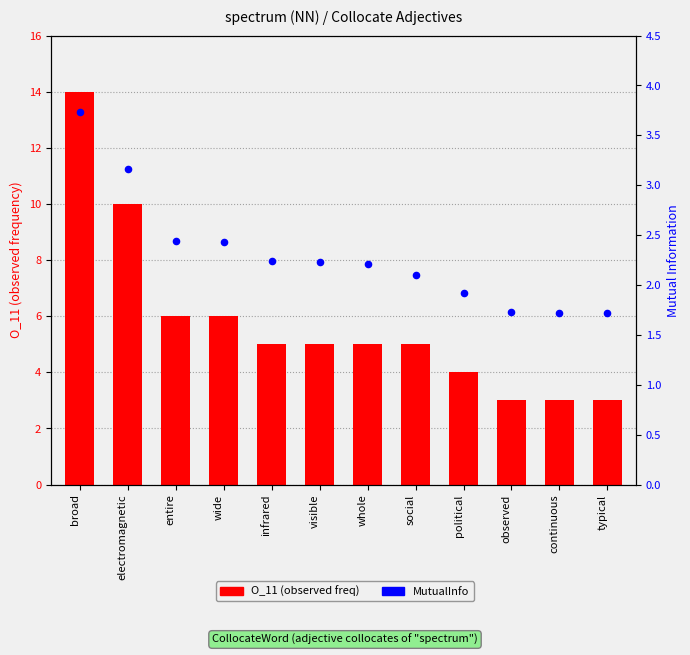

Which series has the largest total across all categories?

O_11 (observed freq)